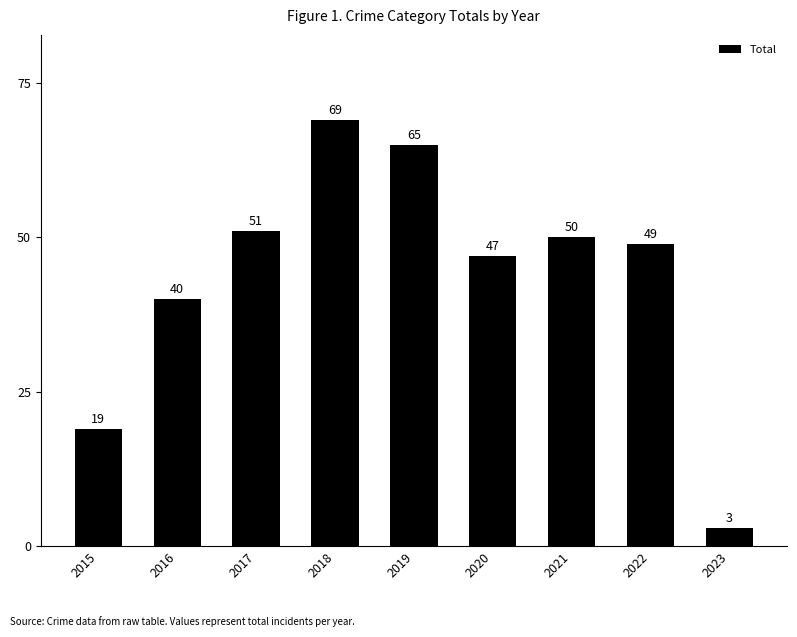

The chart shows a value of 80 at 2020. True or false?

False